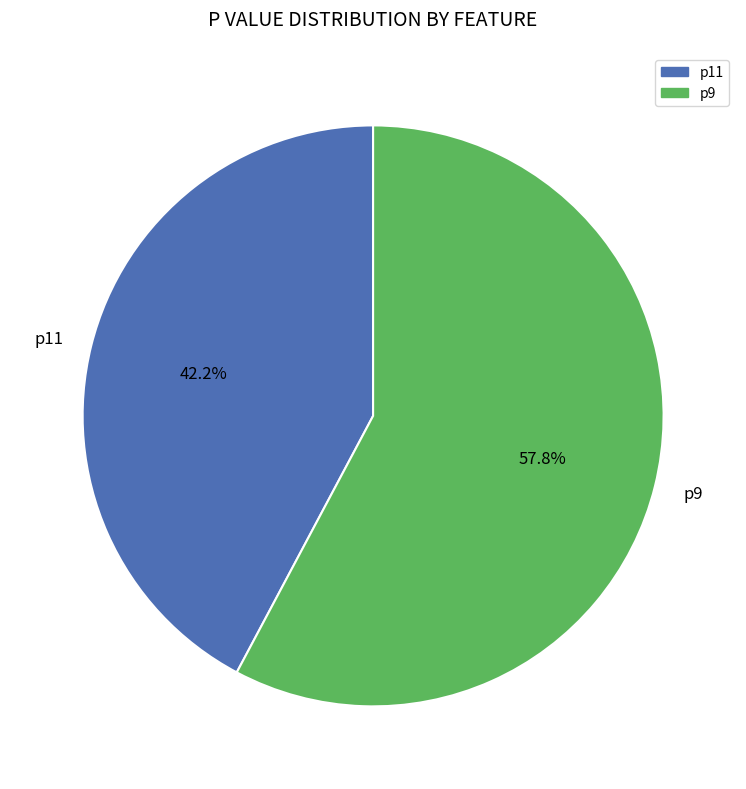

To the nearest percent, what is the combined percentage of p11 and p9?

100%